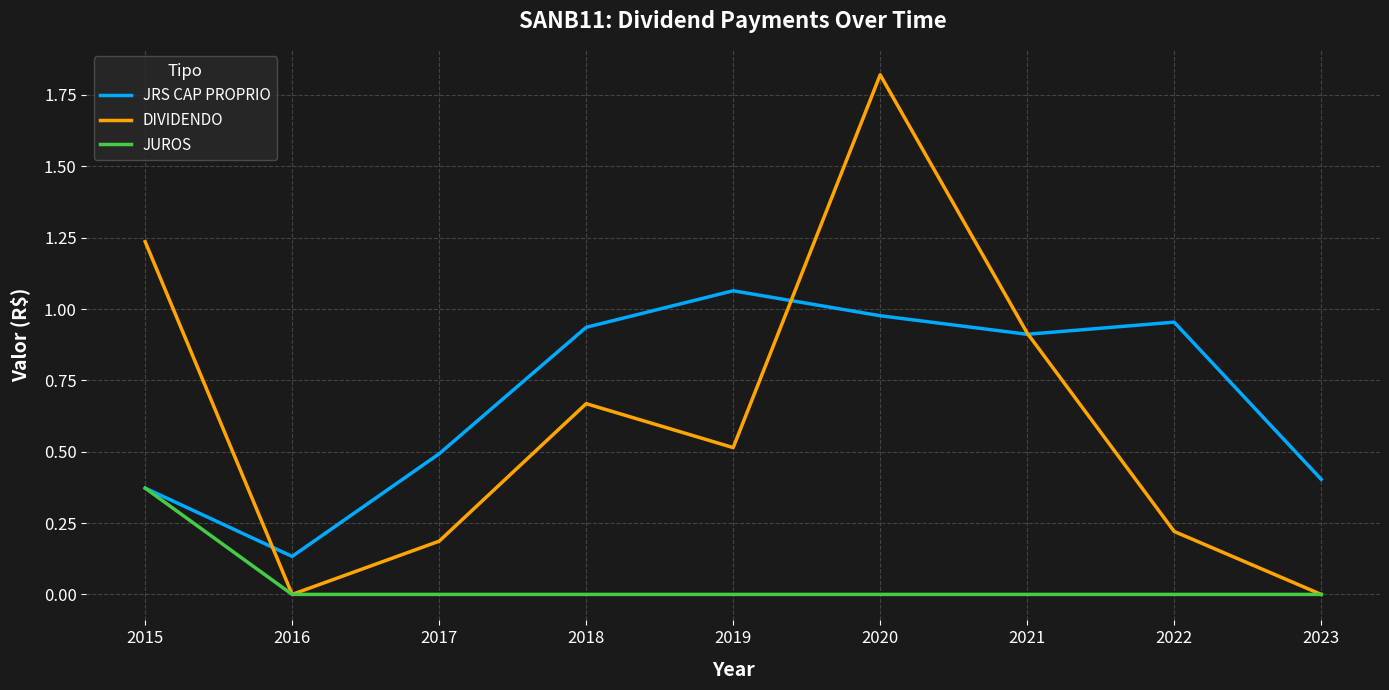

At 2017, list the series in order from smallest to largest.

JUROS, DIVIDENDO, JRS CAP PROPRIO